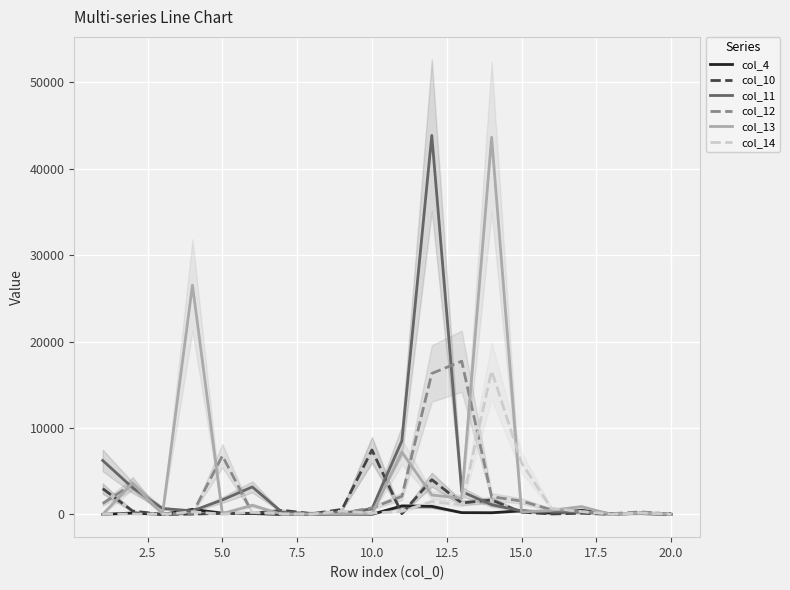

What is the highest value of the col_14 series?

16620.1